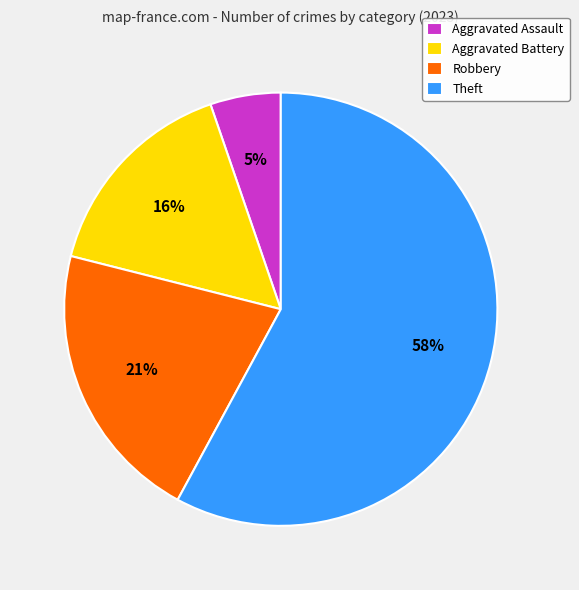

Combined, do Robbery and Theft account for over 50%?

Yes